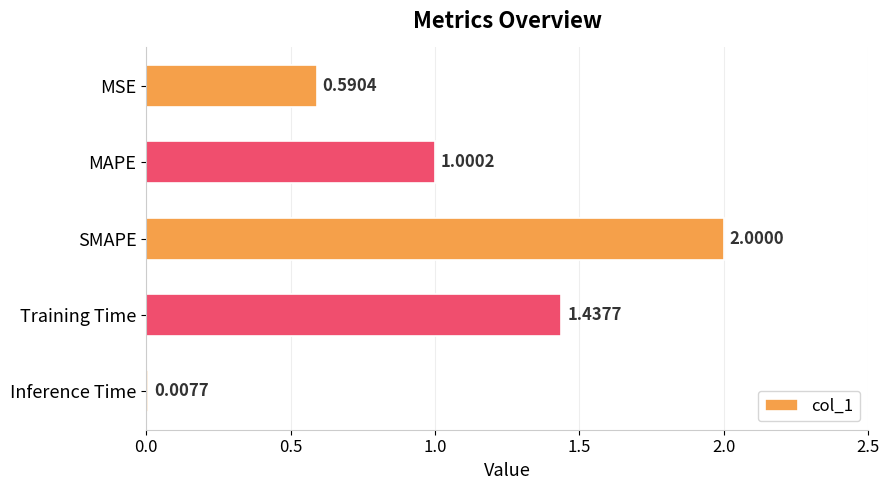

List the labels in order of value, smallest first.

Inference Time, MSE, MAPE, Training Time, SMAPE